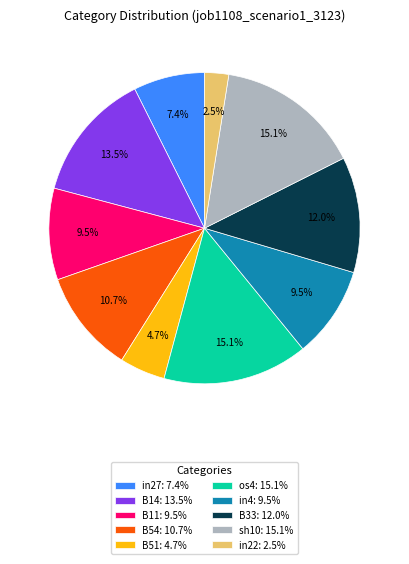

To the nearest percent, what portion does os4 represent?

15%